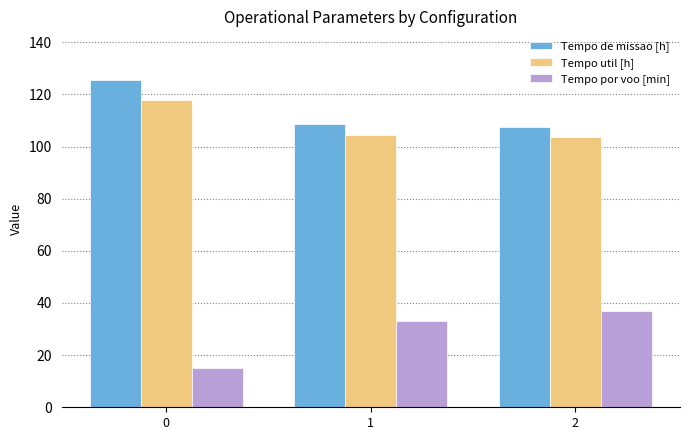

At 1, list the series in order from smallest to largest.

Tempo por voo [min], Tempo util [h], Tempo de missao [h]